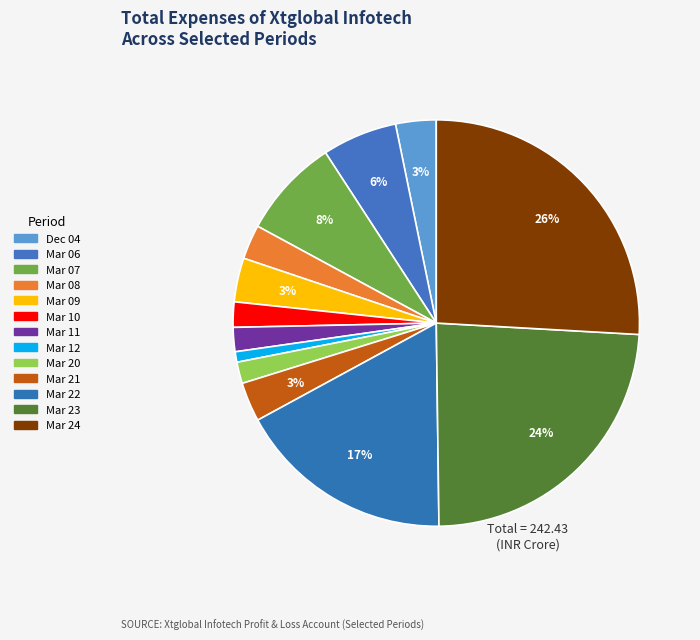

How many slices are in this pie chart?

13